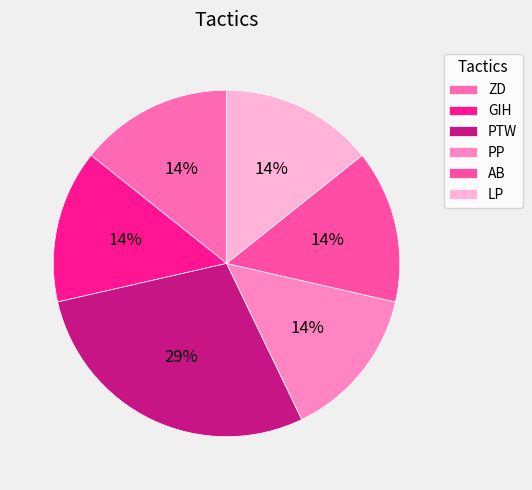

To the nearest percent, what is the average slice percentage?

17%